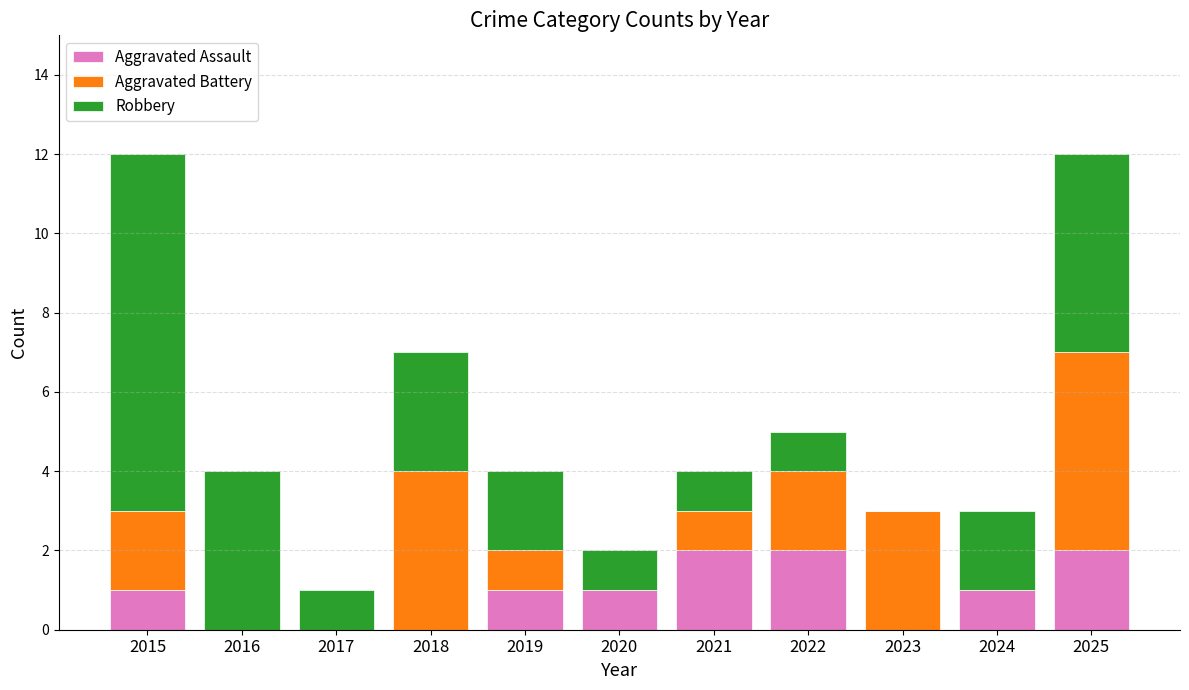

What is the total value across all series at 2015?

12